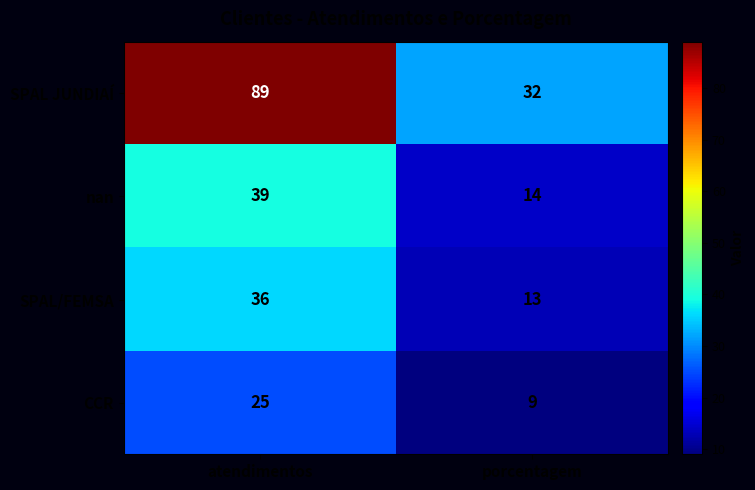

Which series has the widest spread of values?

SPAL JUNDIAÍ